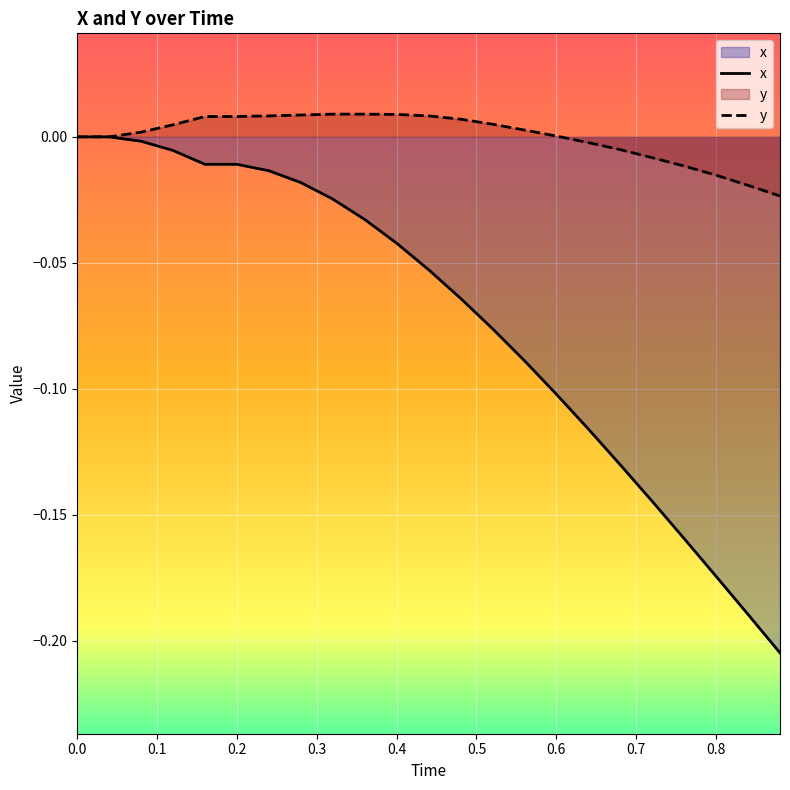

List the labels in order of y value, largest first.

0.32, 0.36, 0.4, 0.28, 0.24, 0.44, 0.16, 0.2, 0.48, 0.52, 0.12, 0.56, 0.08, 0.6, 0.0, 0.04, 0.64, 0.68, 0.72, 0.76, 0.8, 0.84, 0.88